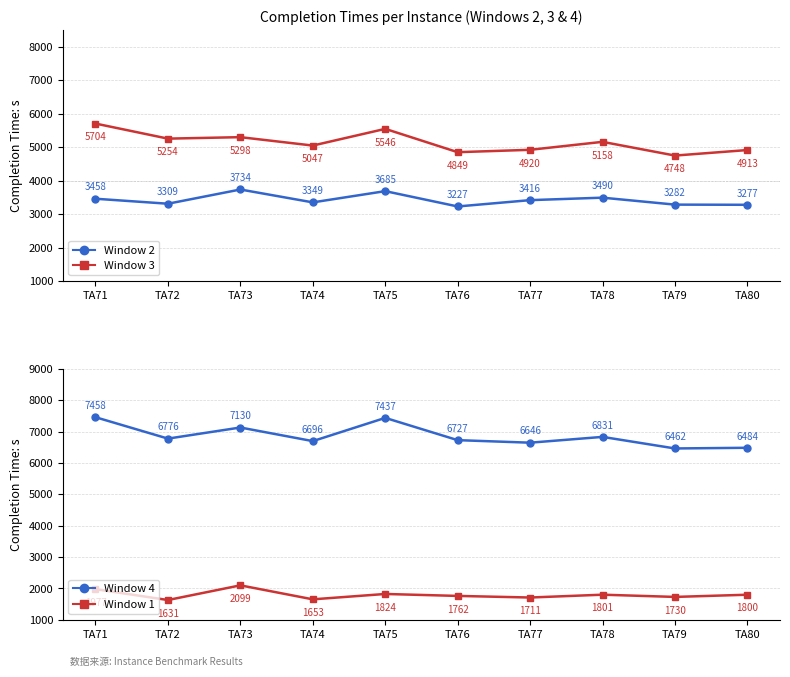

What are all the series names shown in the legend?

Window 2, Window 3, Window 4, Window 1